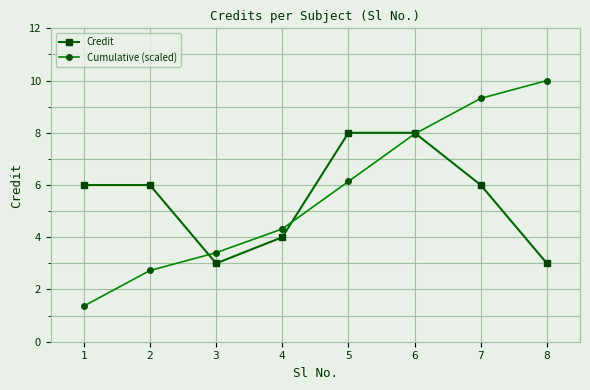

What is the spread (max minus min) of values at 2?

3.3